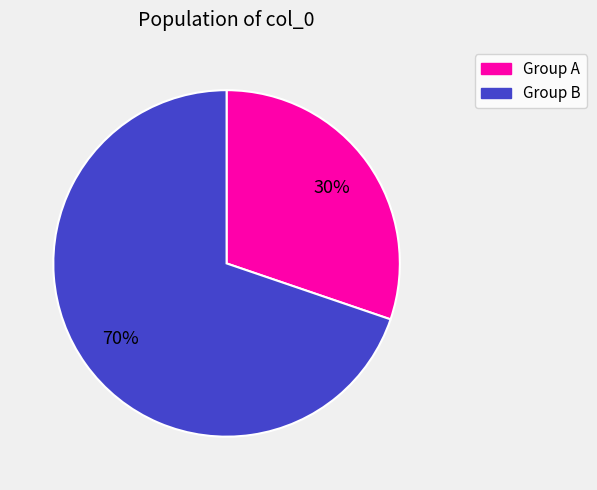

To the nearest percent, what is the average slice percentage?

50%